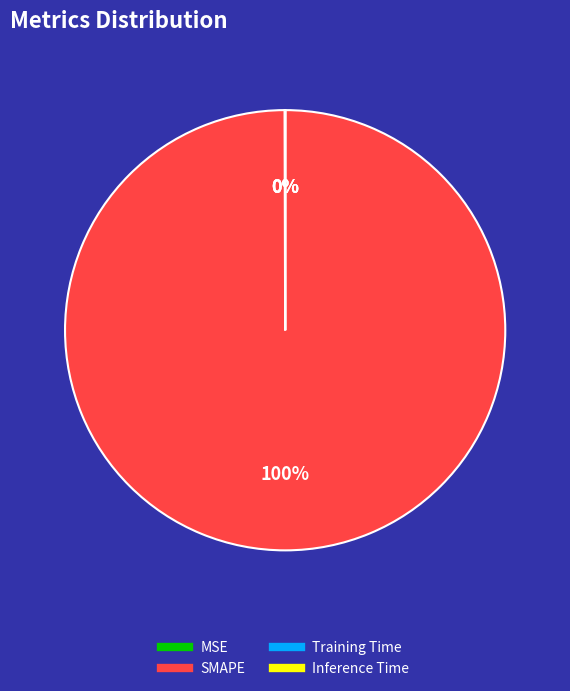

To the nearest percent, what is the difference between the largest and smallest slice percentages?

100%